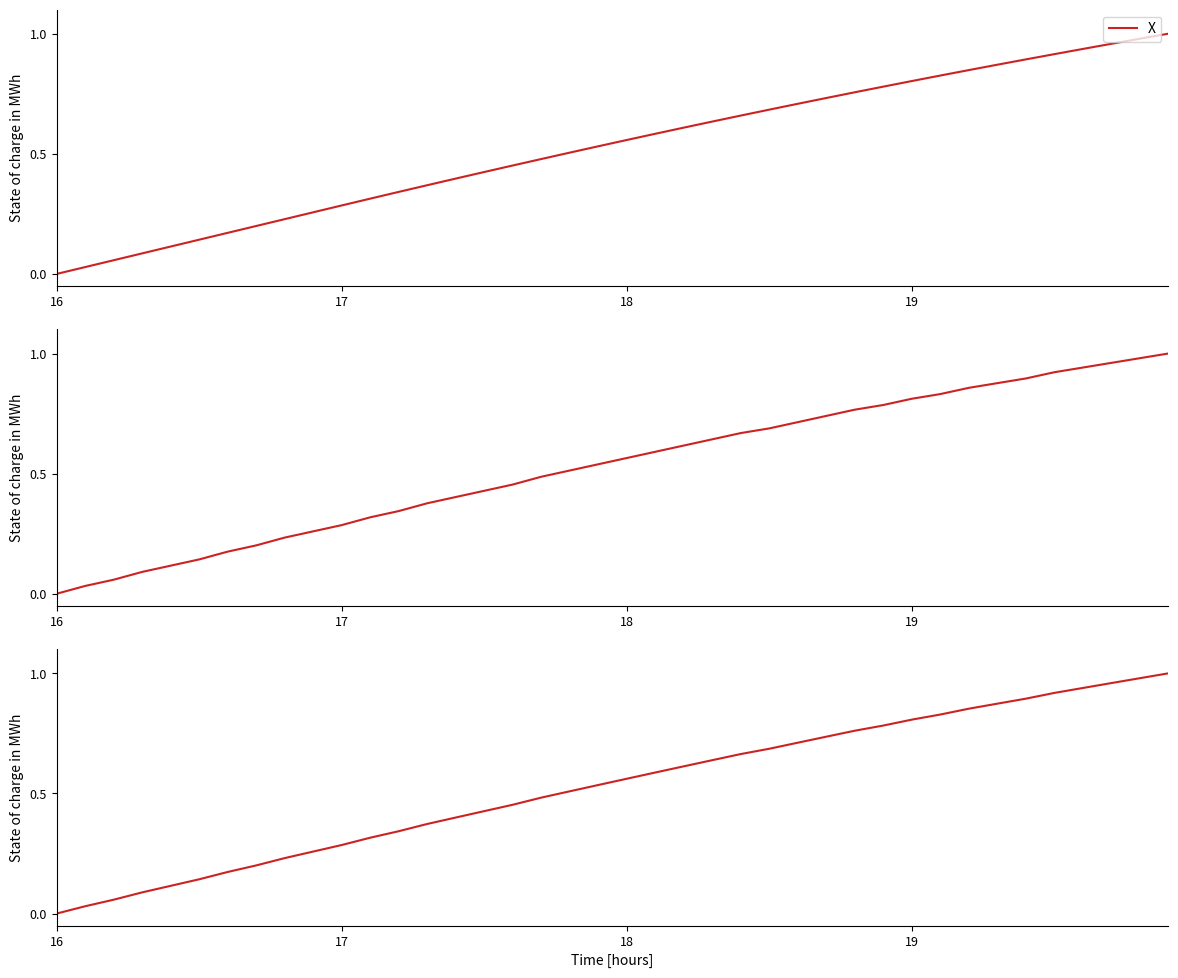

What is the difference between the maximum and second lowest values in the X series?

1.0